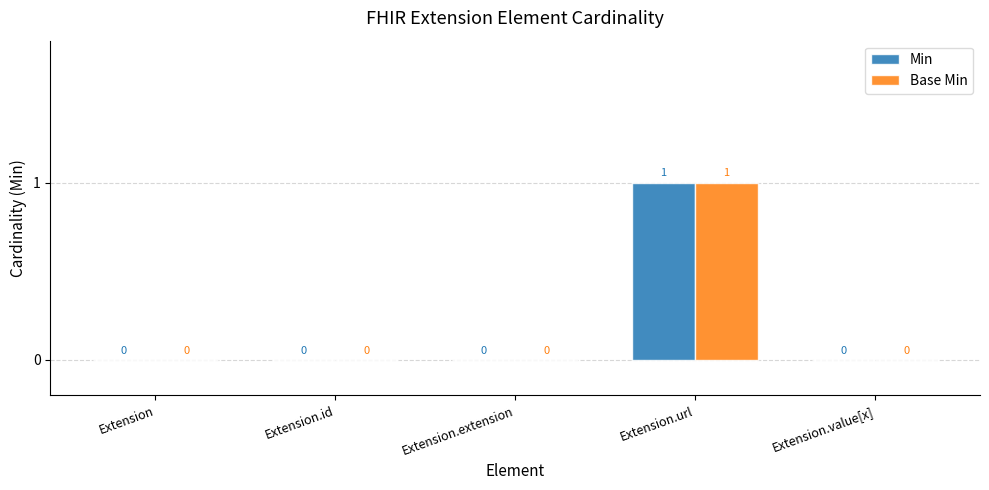

Which category has the highest value in the Min series?

Extension.url